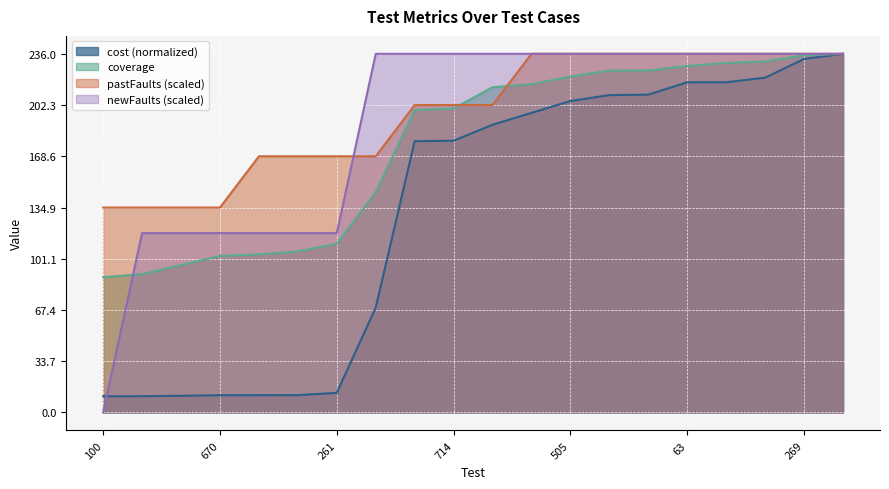

True or false: cost and coverage intersect in this chart.

False